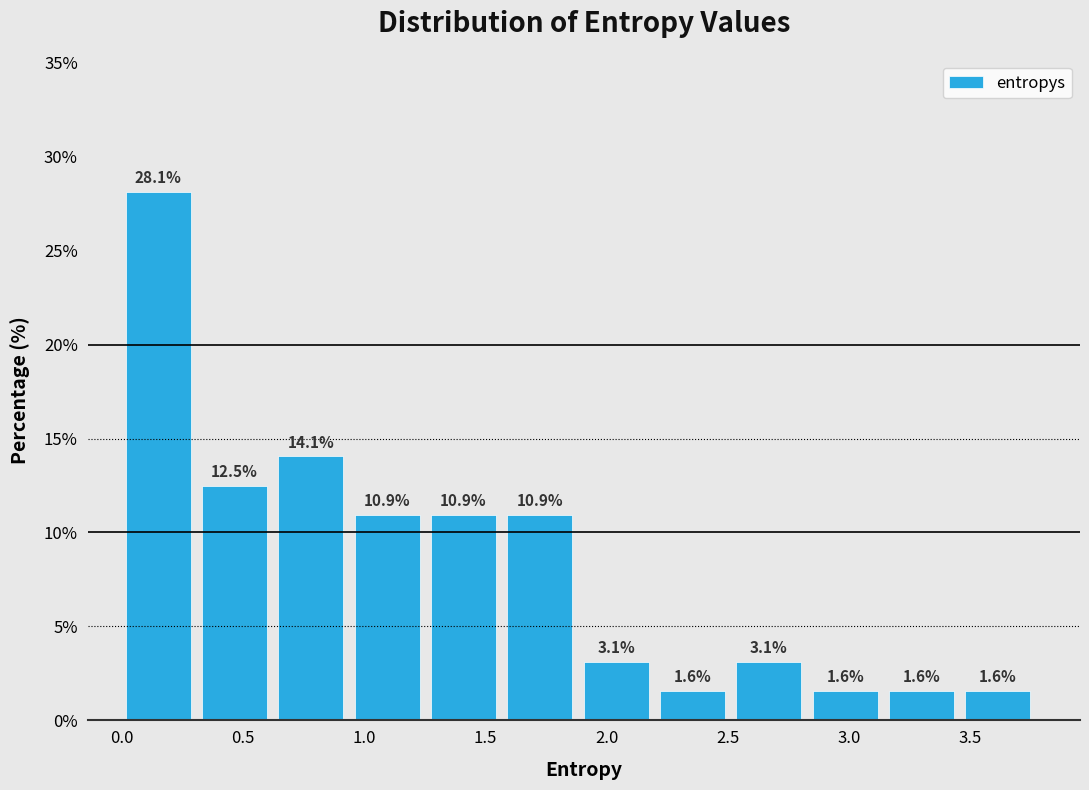

Reading left to right, transcribe this chart: for each bar, give the range it covers on the x-axis and its height. The bar edges are not printed on the chart, so give them approximately, as read against the axis.

0.00 to 0.35: 28.1
0.35 to 0.65: 12.5
0.65 to 0.95: 14.1
0.95 to 1.30: 10.9
1.30 to 1.60: 10.9
1.60 to 1.90: 10.9
1.90 to 2.20: 3.1
2.20 to 2.55: 1.6
2.55 to 2.85: 3.1
2.85 to 3.15: 1.6
3.15 to 3.50: 1.6
3.50 to 3.80: 1.6